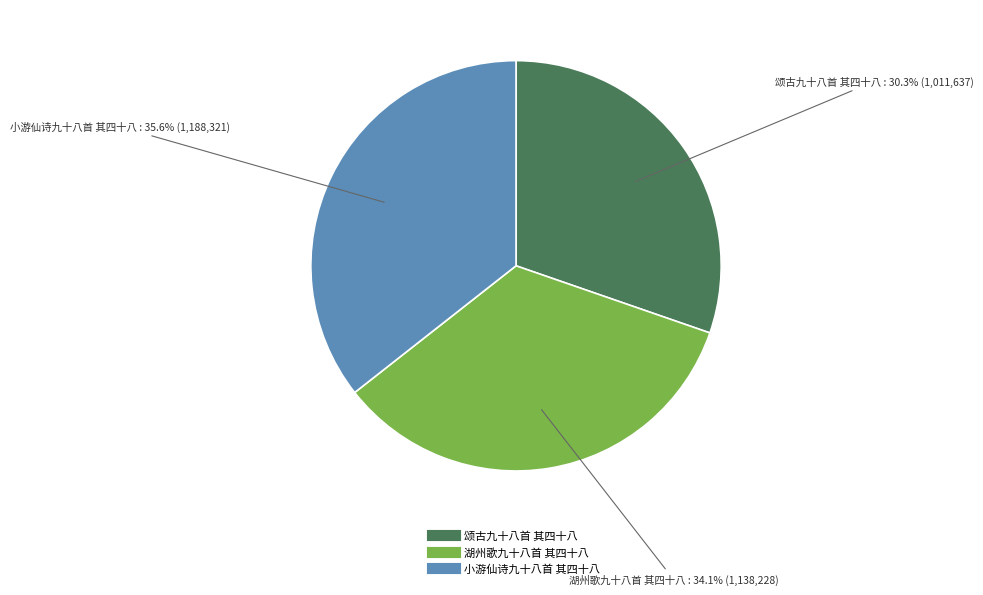

The 颂古九十八首 其四十八 slice represents 30% of the pie. True or false?

True